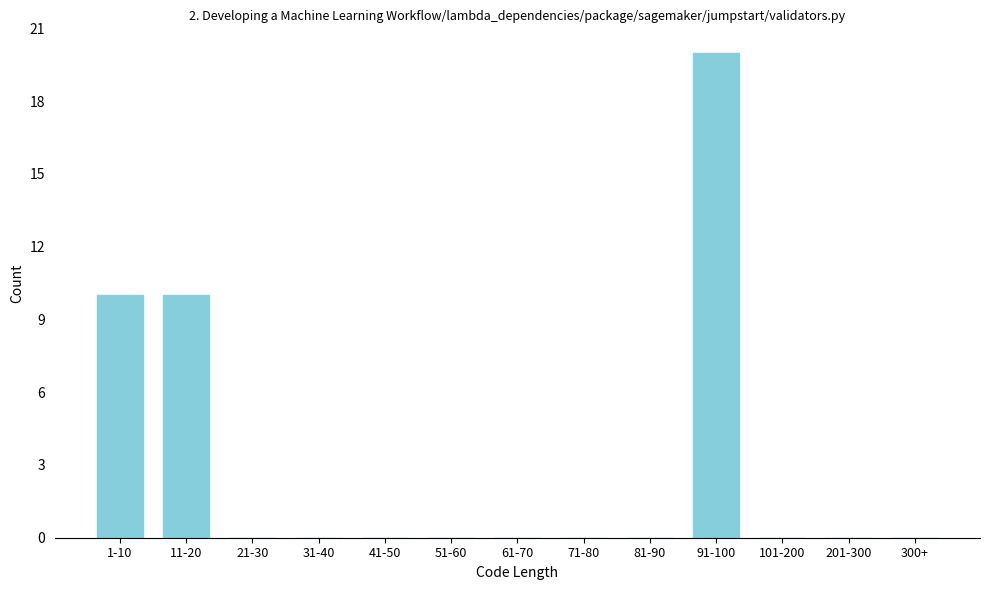

Reading left to right, what are all the values shown in this chart?

1-10=10	11-20=10	21-30=0	31-40=0	41-50=0	51-60=0	61-70=0	71-80=0	81-90=0	91-100=20	101-200=0	201-300=0	300+=0